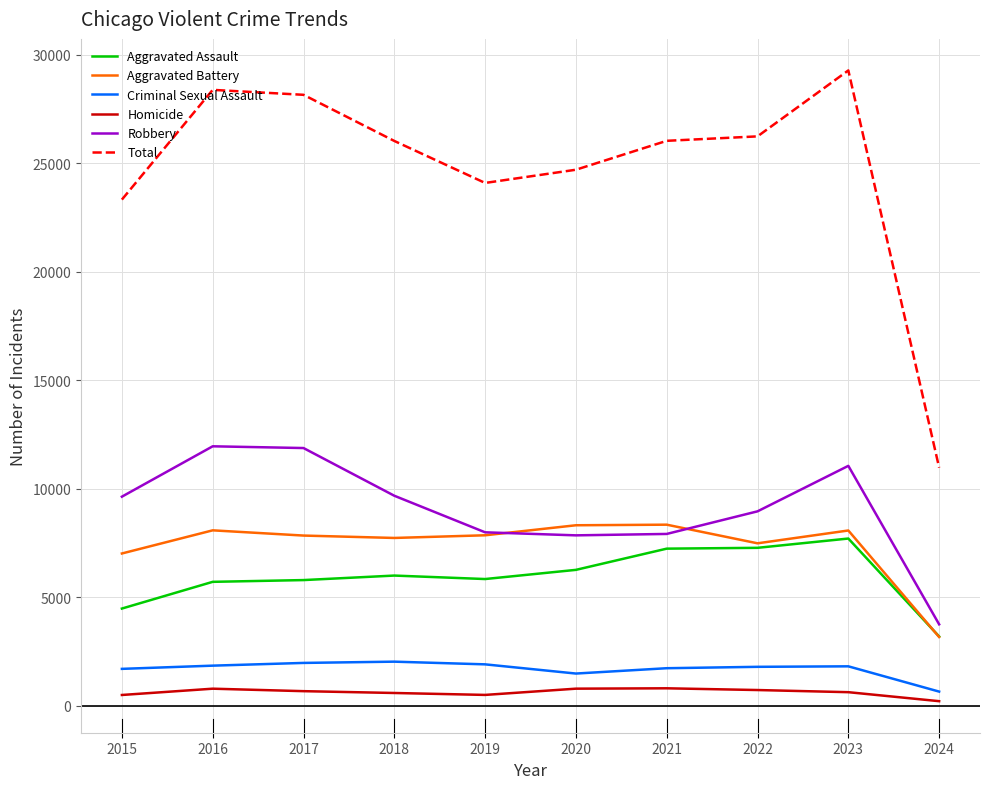

True or false: Homicide and Total cross at least once.

False